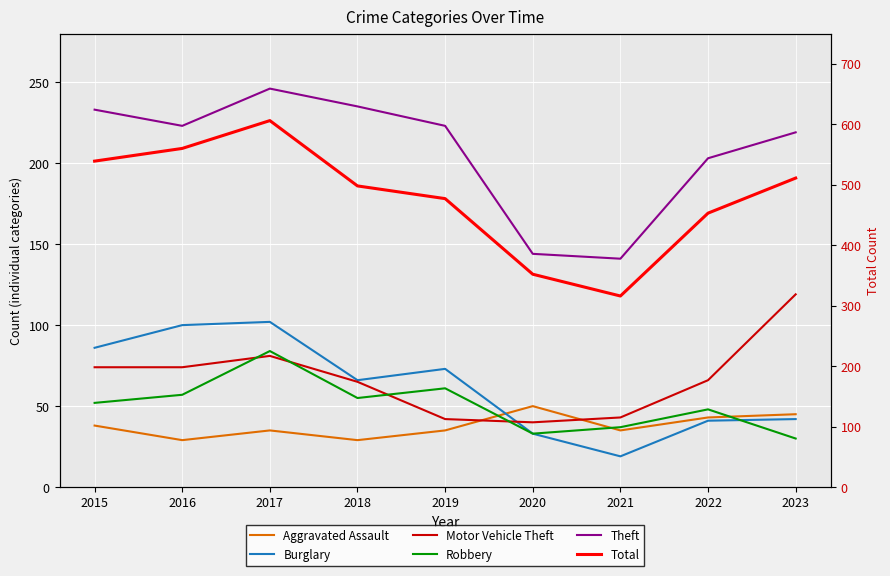

Is it true that Robbery equals 50 at 2020?

False